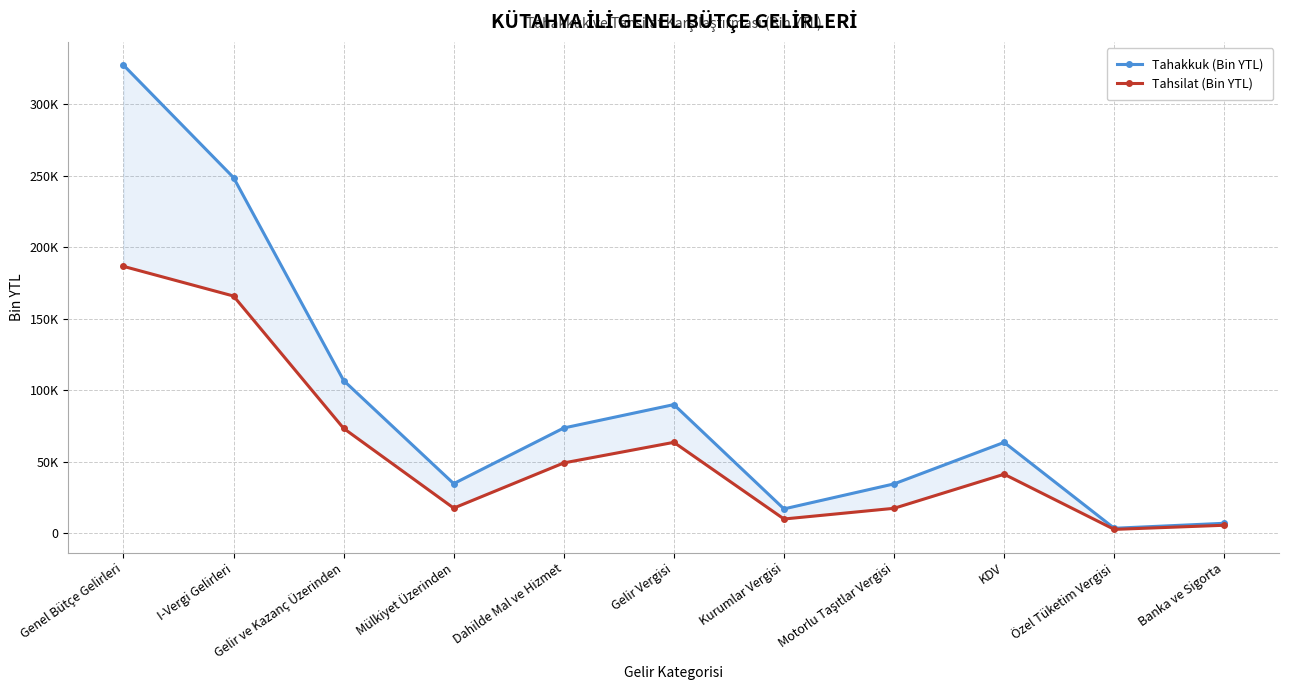

In Tahsilat (Bin YTL), how many points are lower than both neighbors (excluding endpoints)?

3